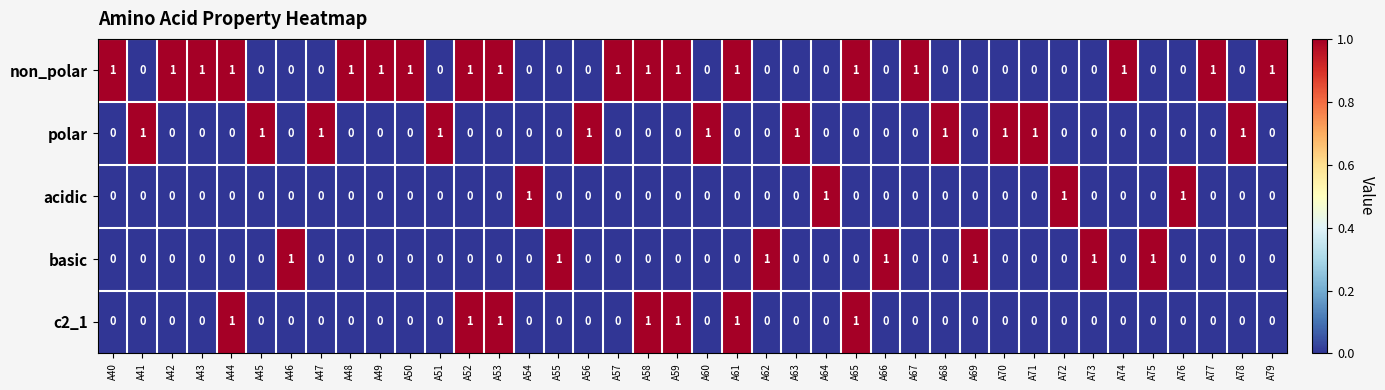

The value of basic at A43 is 0. True or false?

True